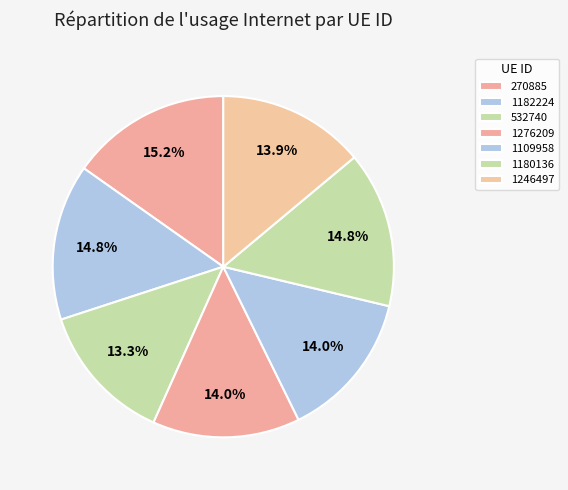

Count the number of slices in the pie.

7